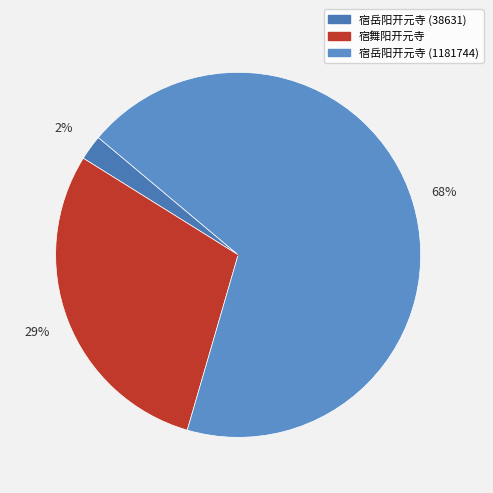

Is there a majority slice in this chart?

Yes